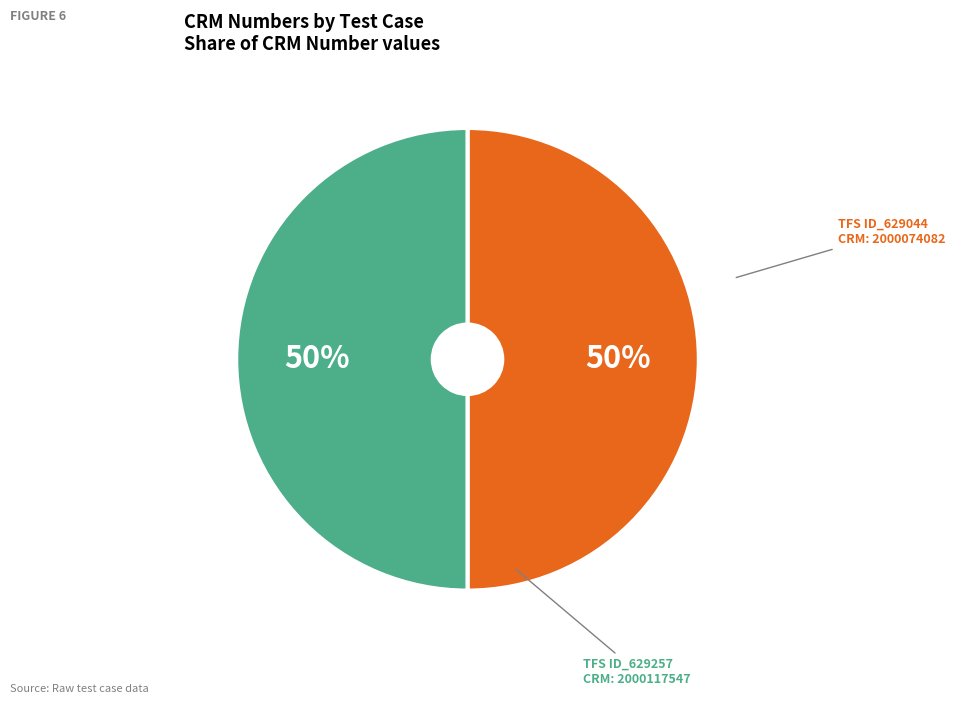

The TFS ID_629044 slice represents 59% of the pie. True or false?

False